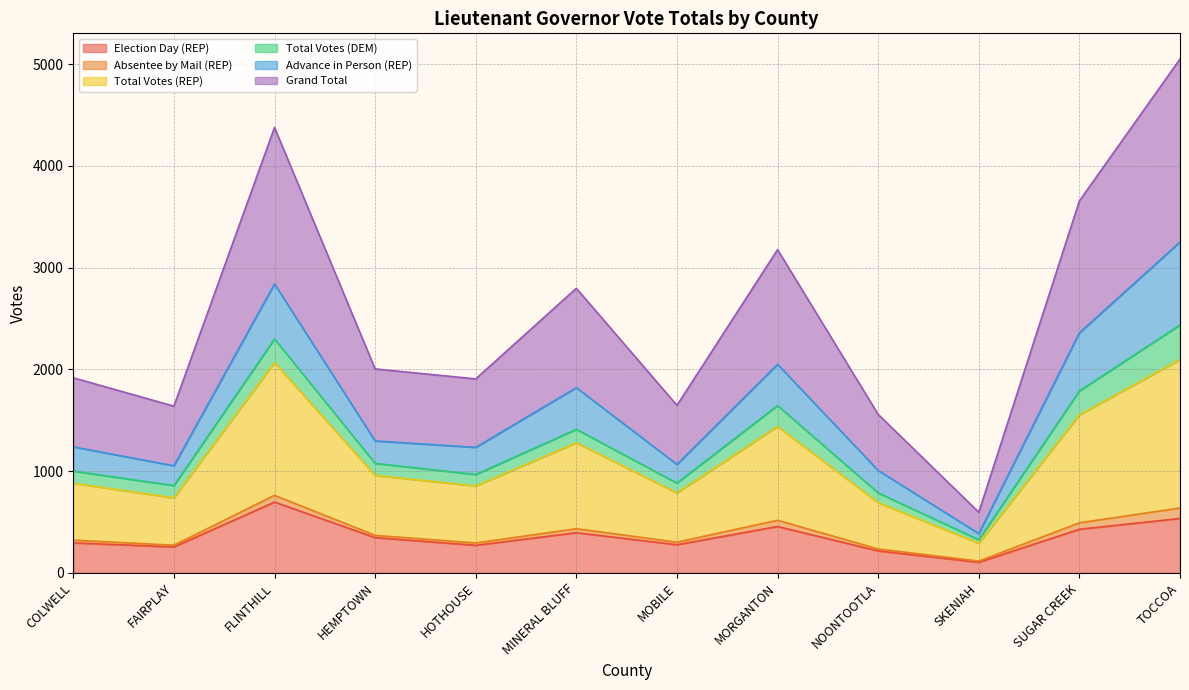

What are all the series names shown in the legend?

Election Day (REP), Absentee by Mail (REP), Total Votes (REP), Total Votes (DEM), Advance in Person (REP), Grand Total